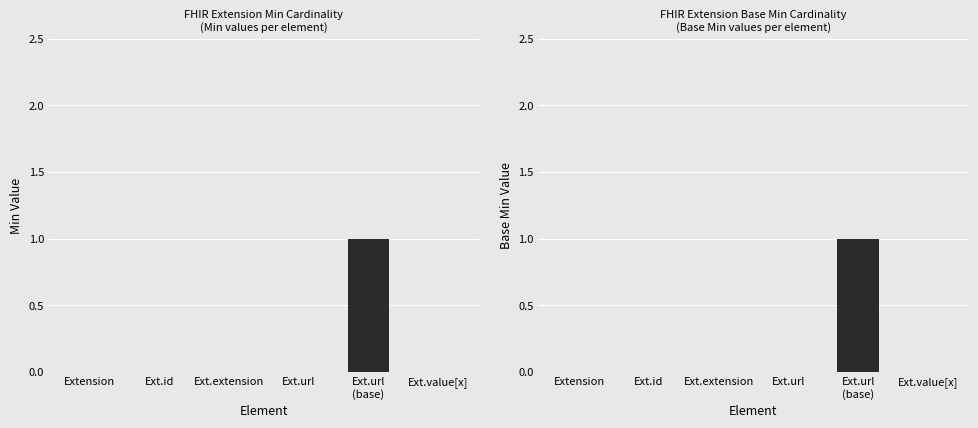

Is the value of Min at Ext.extension greater than the value of Base Min at Ext.url
(base)?

No